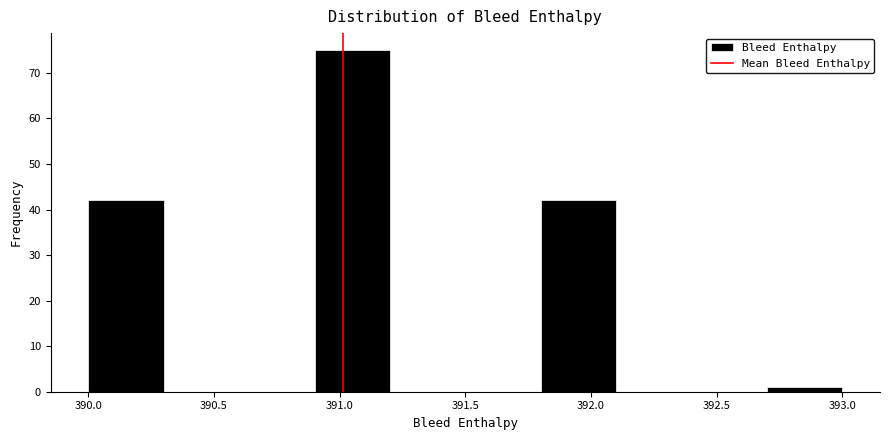

How tall is the bar that spans 392.7 to 393.0 on the x-axis? The values are not printed on the chart, so give them approximately, as read against the axis.

1